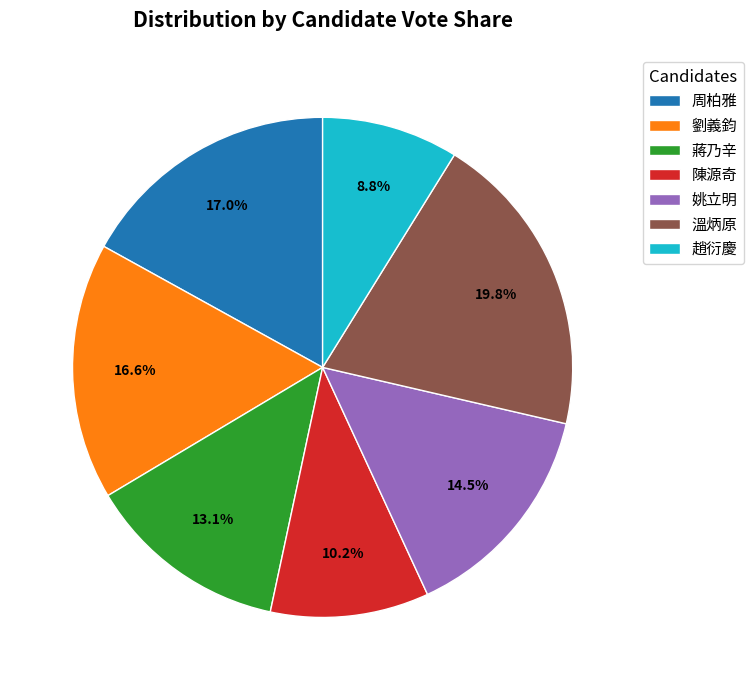

Is 周柏雅 the majority of the pie?

No